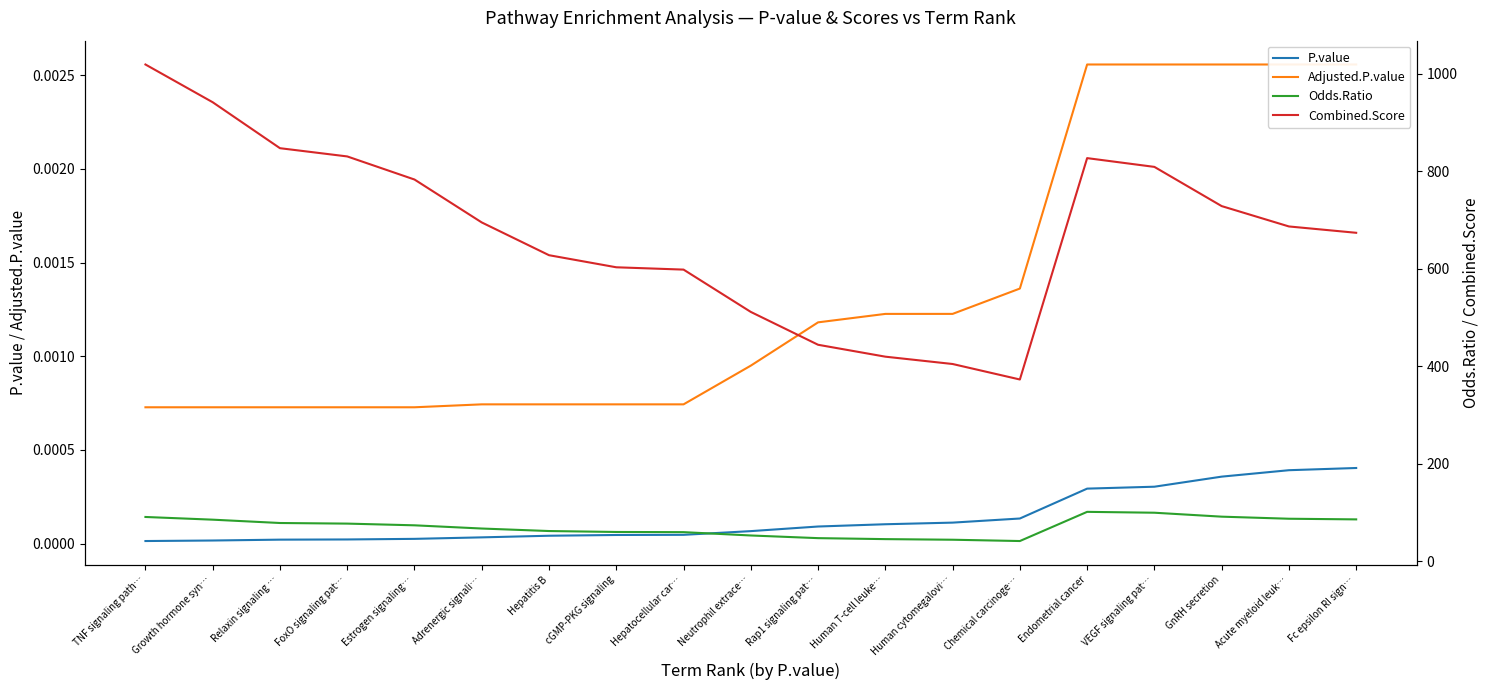

Is it true that P.value equals 0.0 at Acute myeloid leuk…?

False